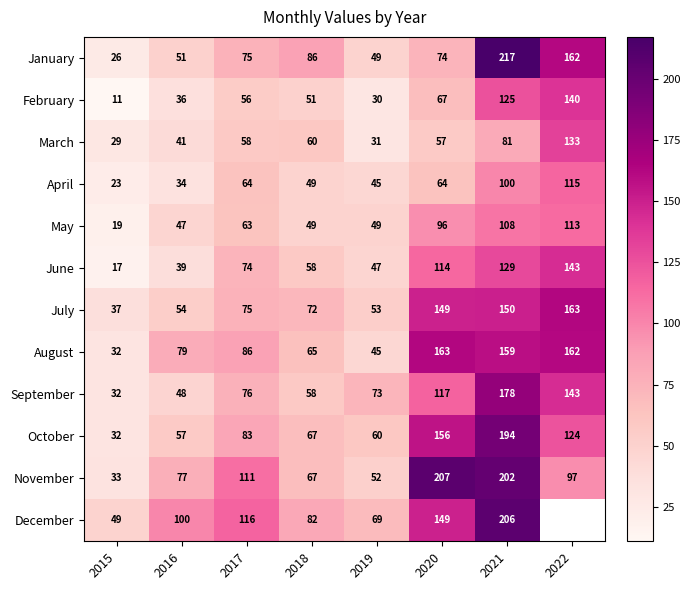

At 2021, list the series in order from smallest to largest.

March, April, May, February, June, July, August, September, October, November, December, January